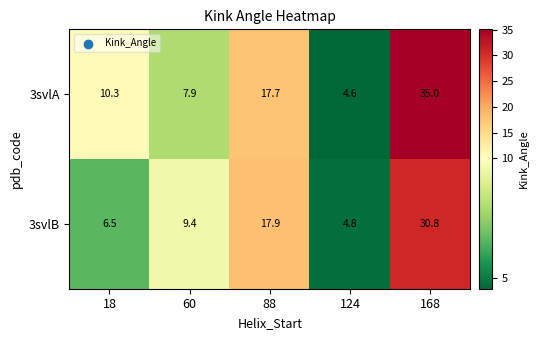

Reading right to left, what are all the values shown in this chart?

3svlA: 168=35.0	124=4.6	88=17.7	60=7.9	18=10.3
3svlB: 168=30.8	124=4.8	88=17.9	60=9.4	18=6.5